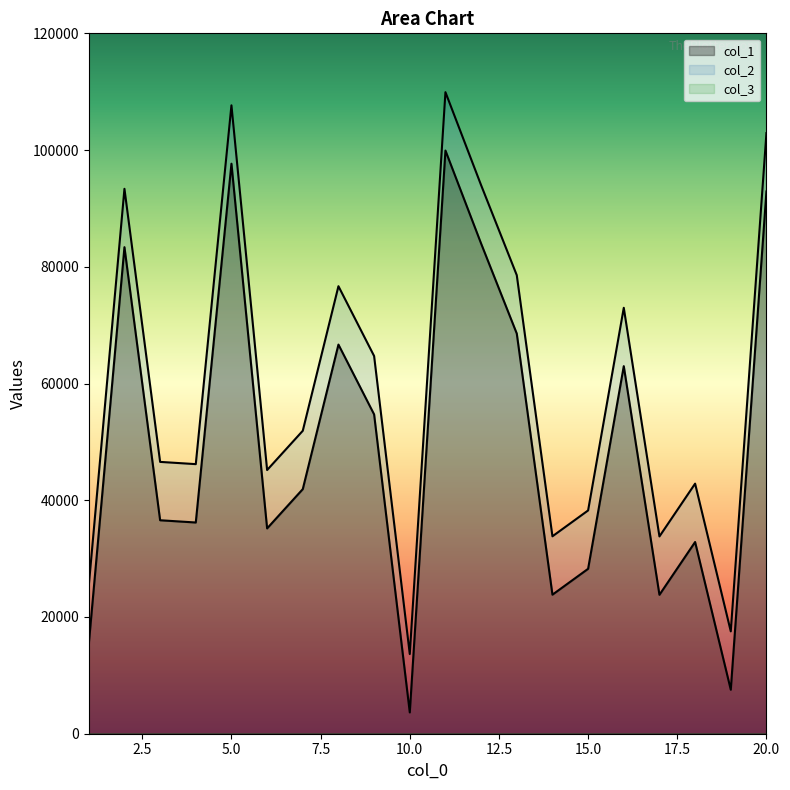

True or false: col_2 has more than 0 interior local peaks.

True